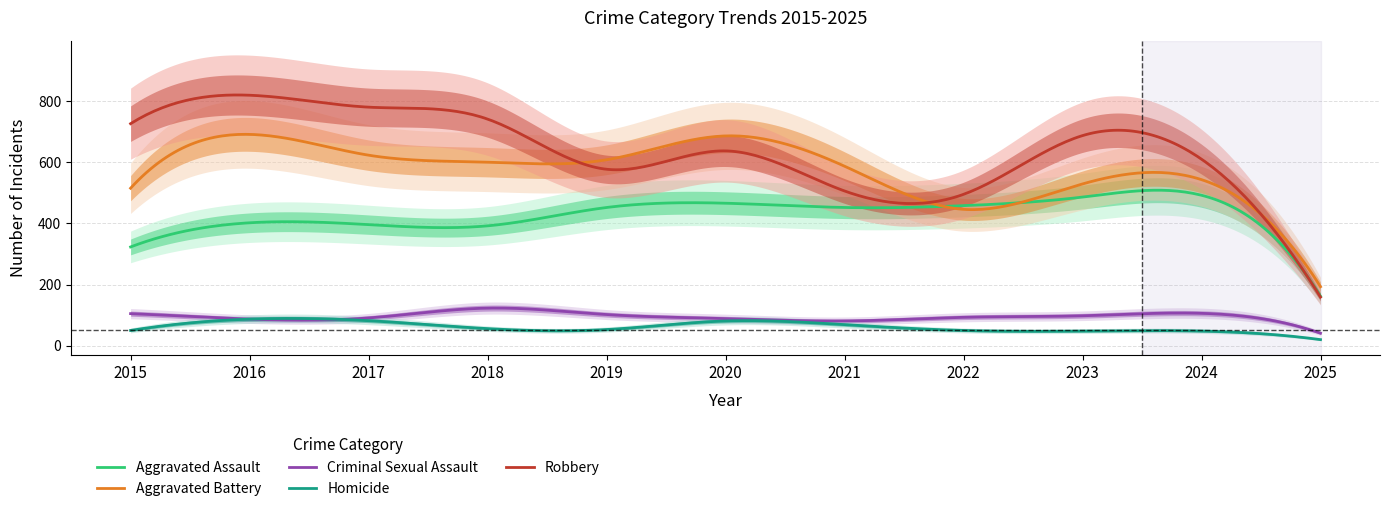

How many lines are shown in the chart?

5